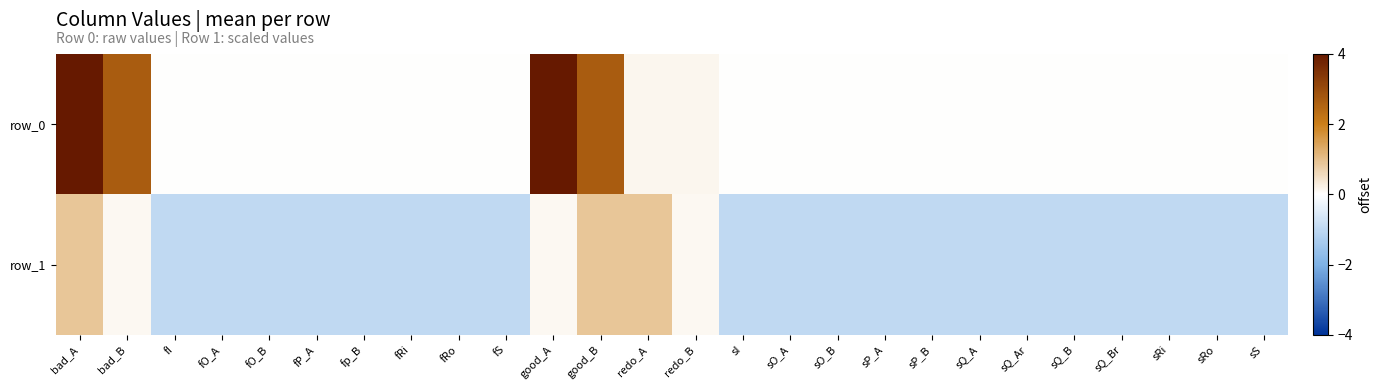

List the series in order of their peak value, highest first.

row_0, row_1